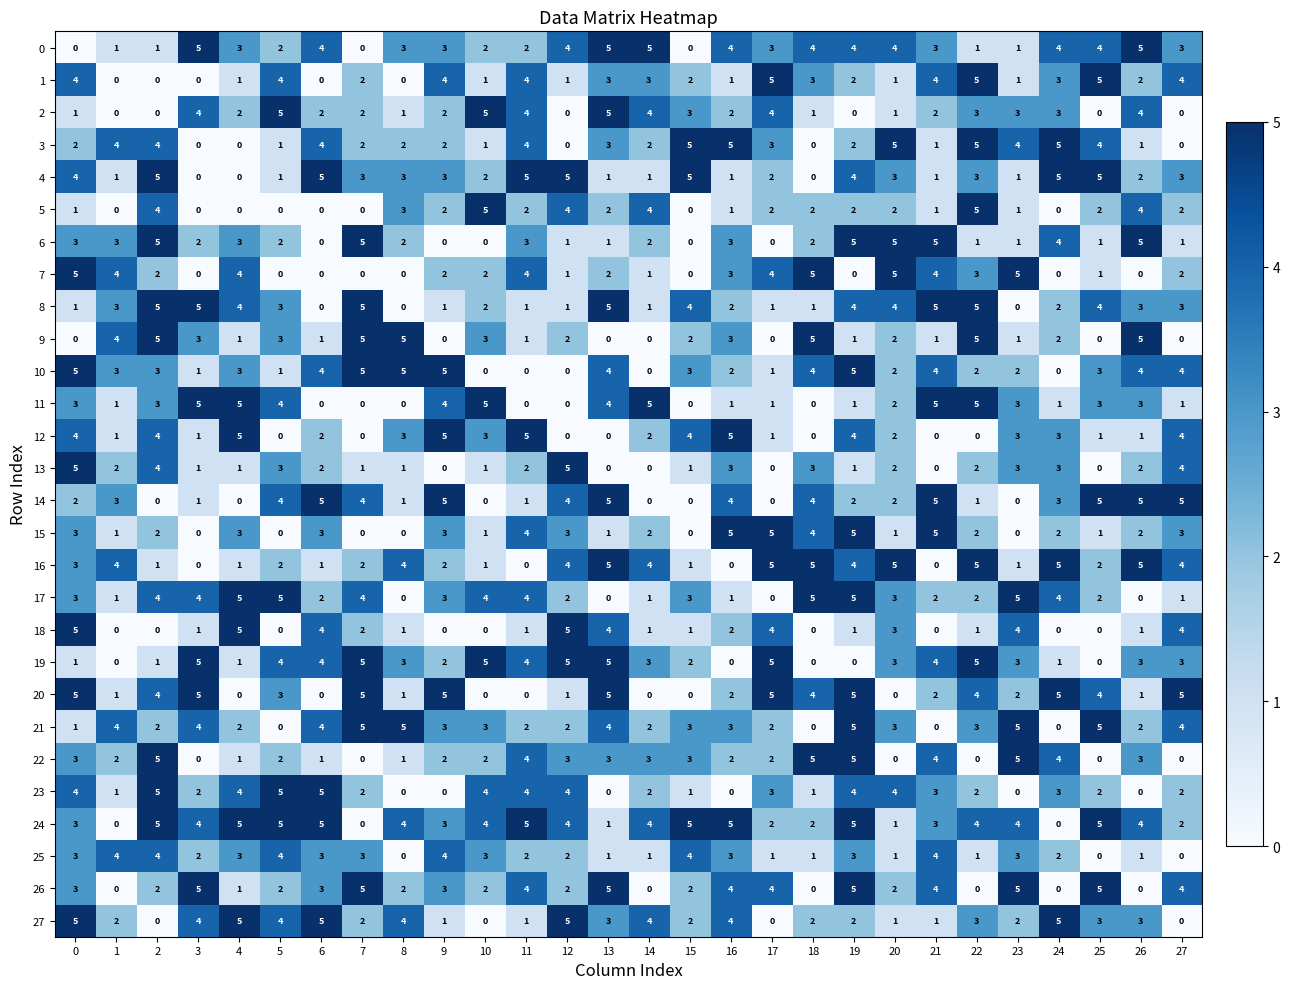

What value does the 13 series have at 23?

3